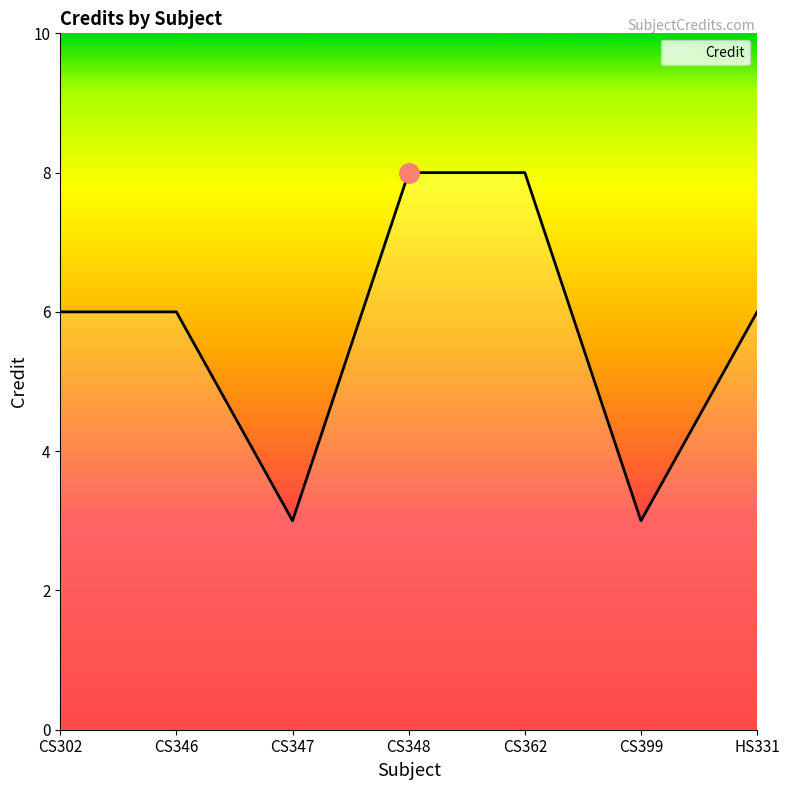

The chart shows a value of 8 at CS346. True or false?

False